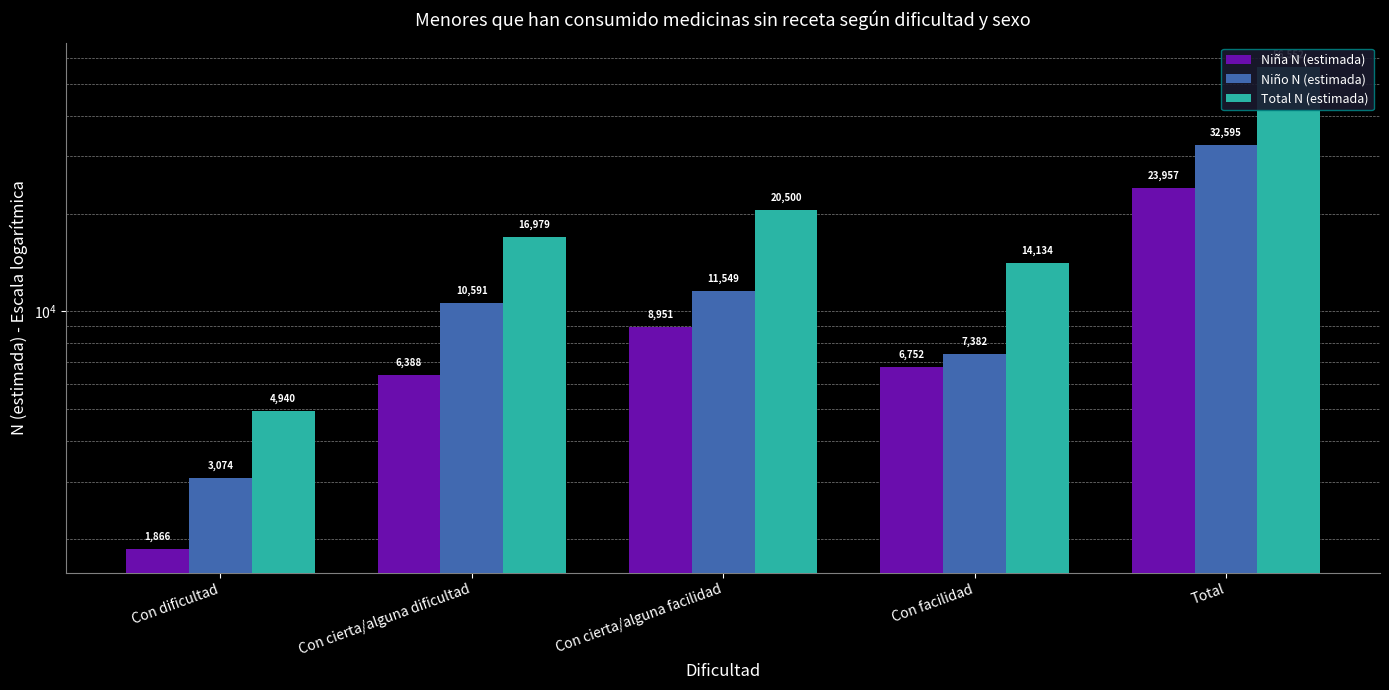

Rank the categories by Niño N (estimada) value from highest to lowest.

Total, Con cierta/alguna facilidad, Con cierta/alguna dificultad, Con facilidad, Con dificultad